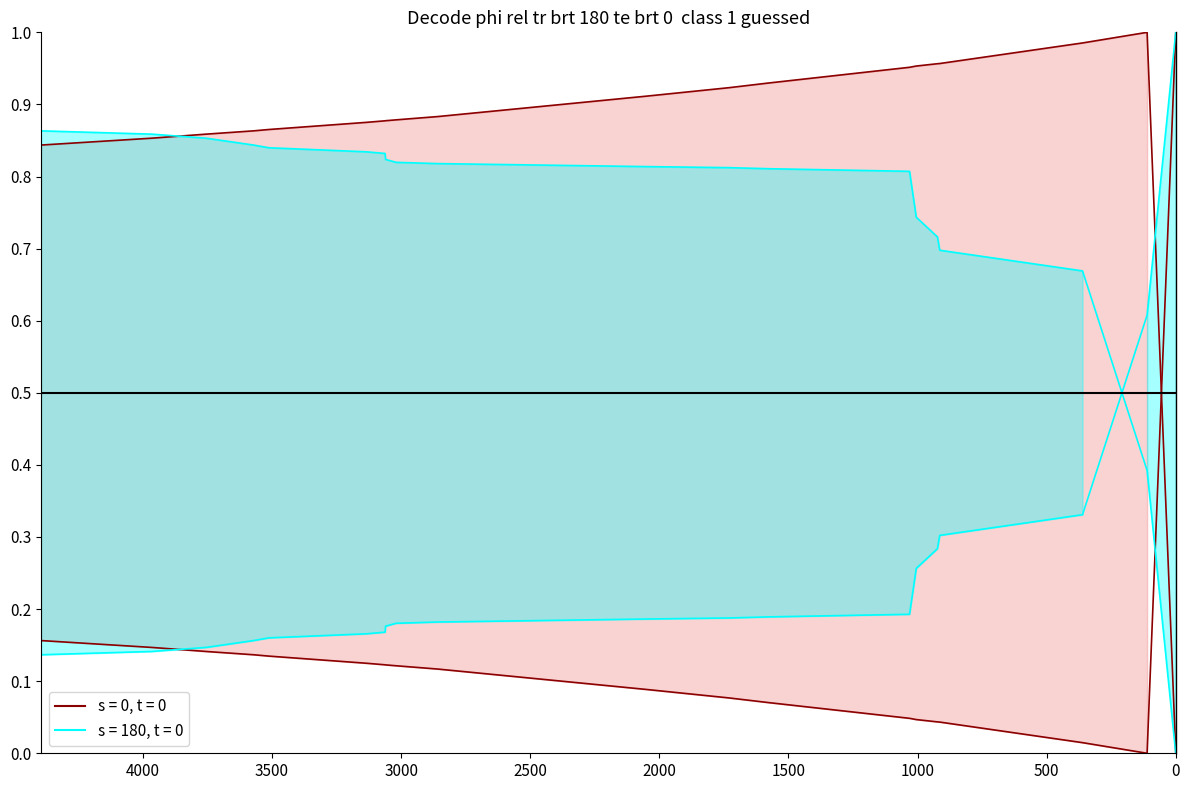

What is the difference between the maximum and minimum values in the s = 180, t = 0 series?

0.9